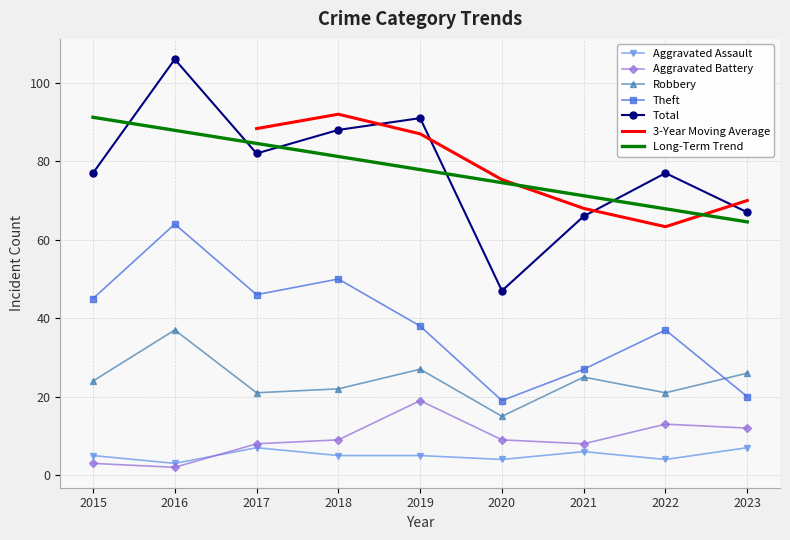

What is the difference between the highest and lowest values at 2022?

73